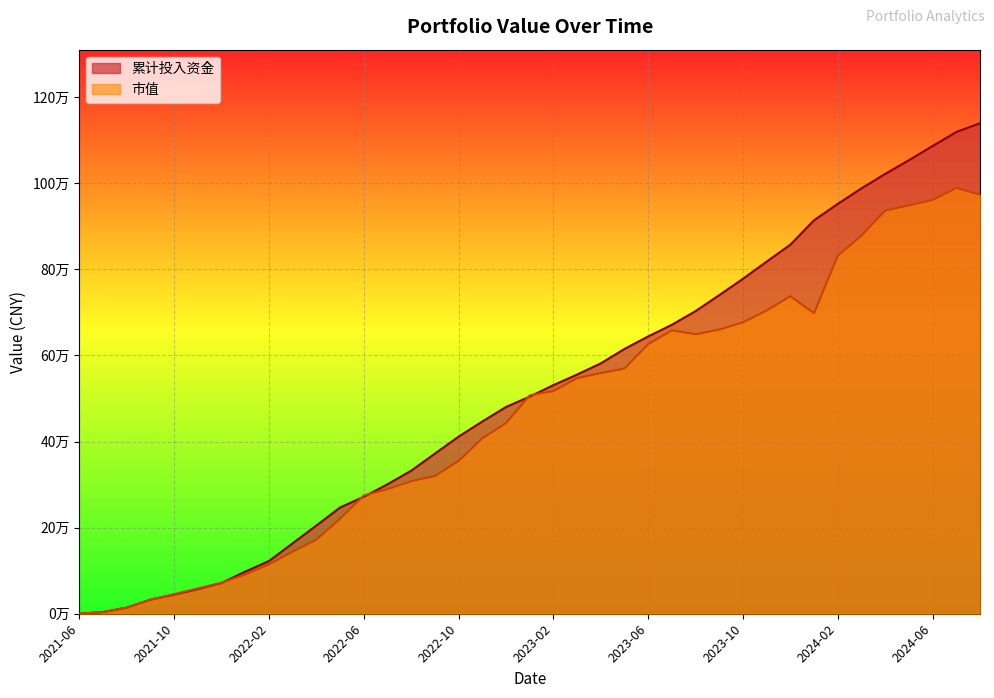

What is the label of the 18th point from the right?

2023-03